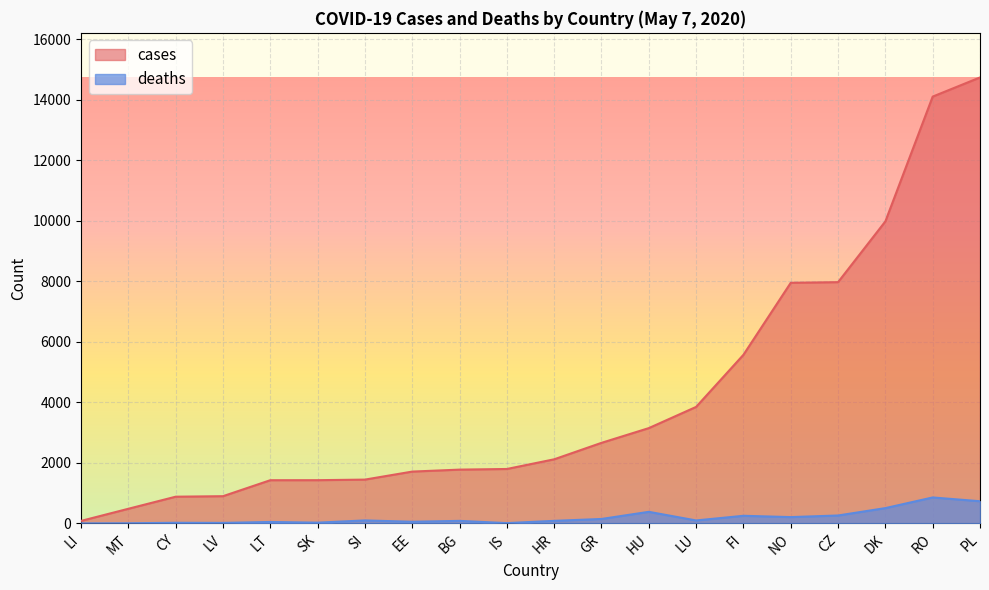

Rank the series by their average value, from lowest to highest.

deaths, cases